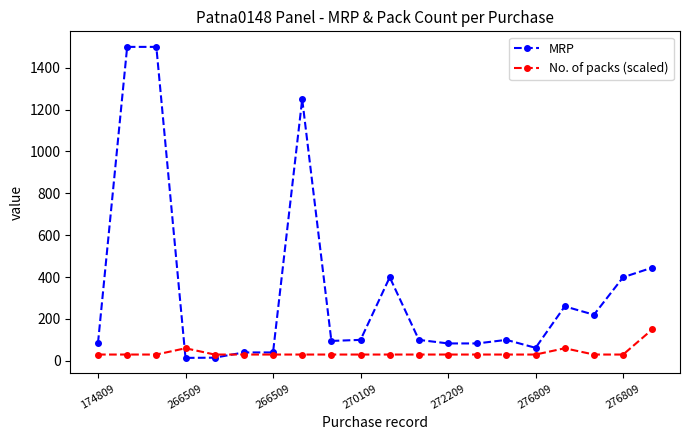

What is the maximum value for MRP?

1499.0